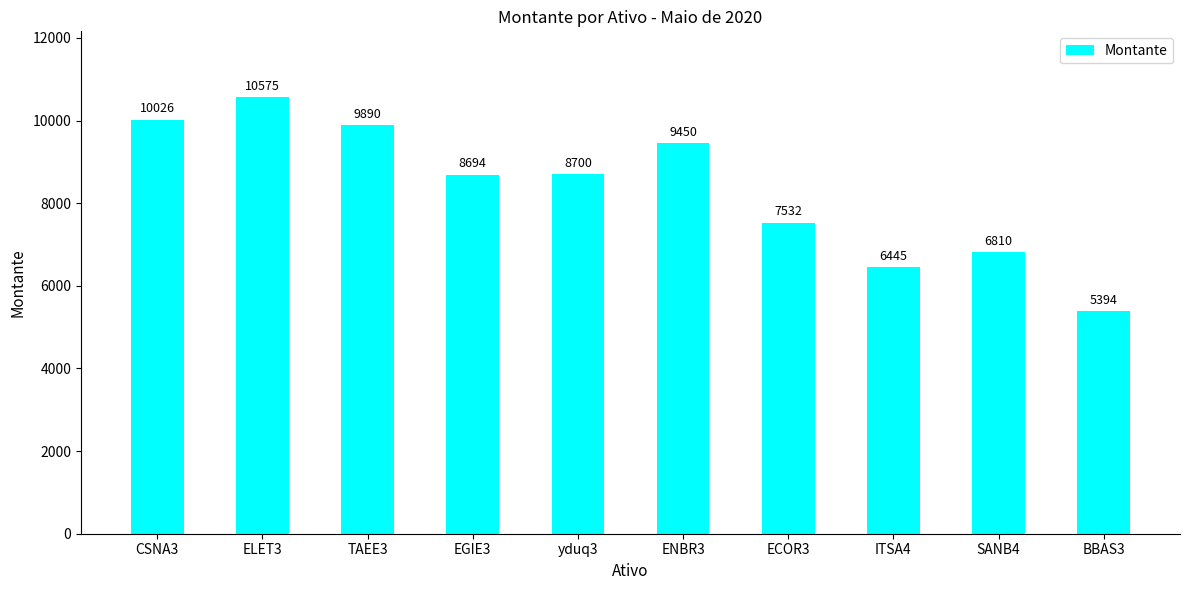

Approximately how many times larger is the value at ENBR3 compared to CSNA3?

0.9